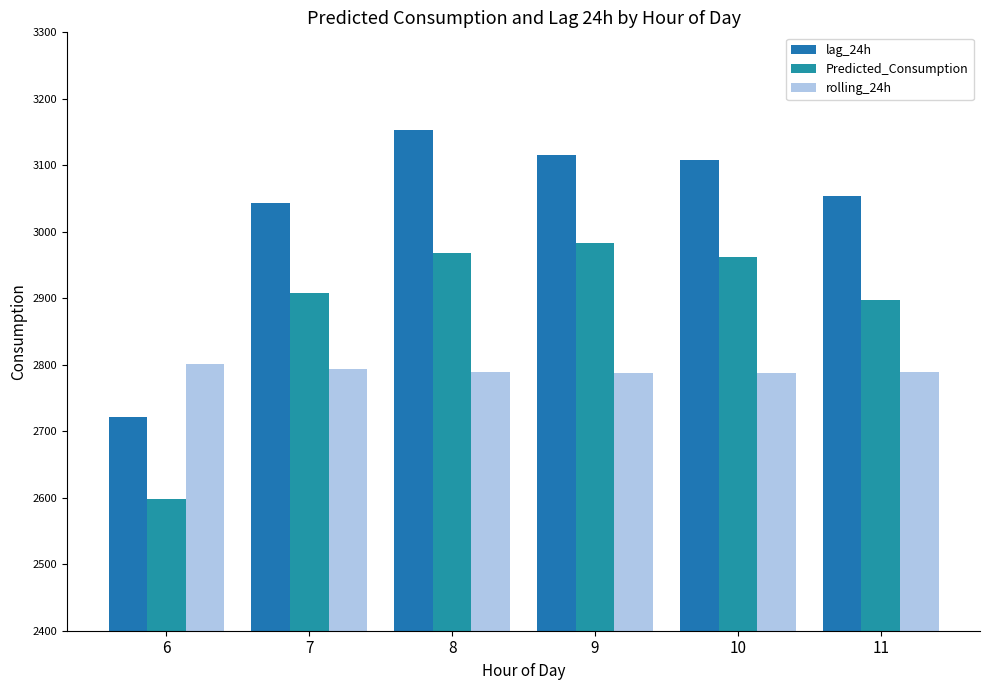

What is the spread (max minus min) of values at 8?

363.7